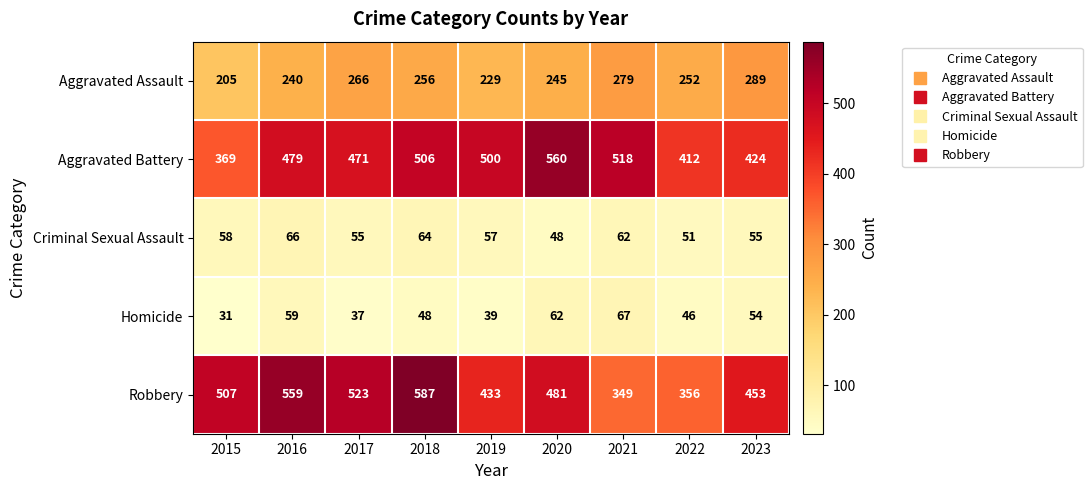

What is the average value of the Aggravated Assault series?

251